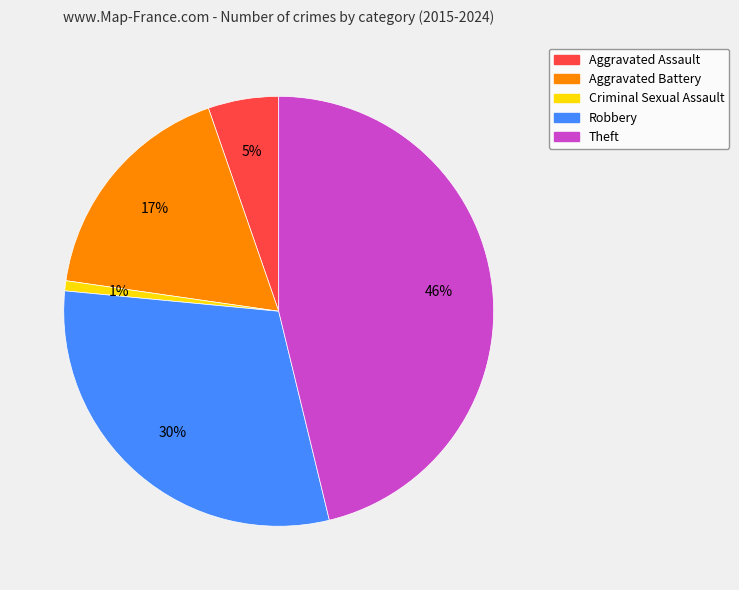

Is there a majority slice in this chart?

No